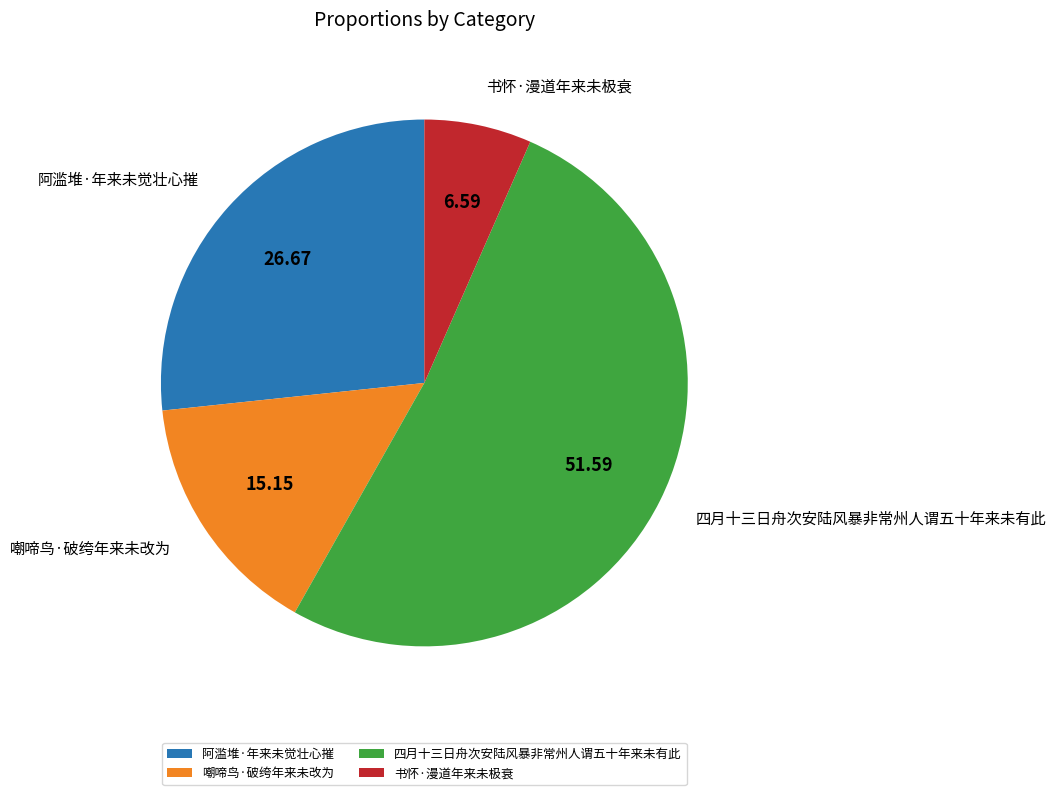

Combined, do 四月十三日舟次安陆风暴非常州人谓五十年来未有此 and 阿滥堆·年来未觉壮心摧 account for over 50%?

Yes